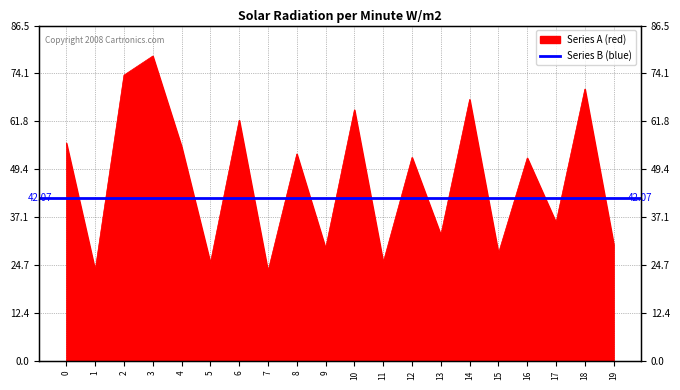

At which category does the chart reach its peak across all series?

3